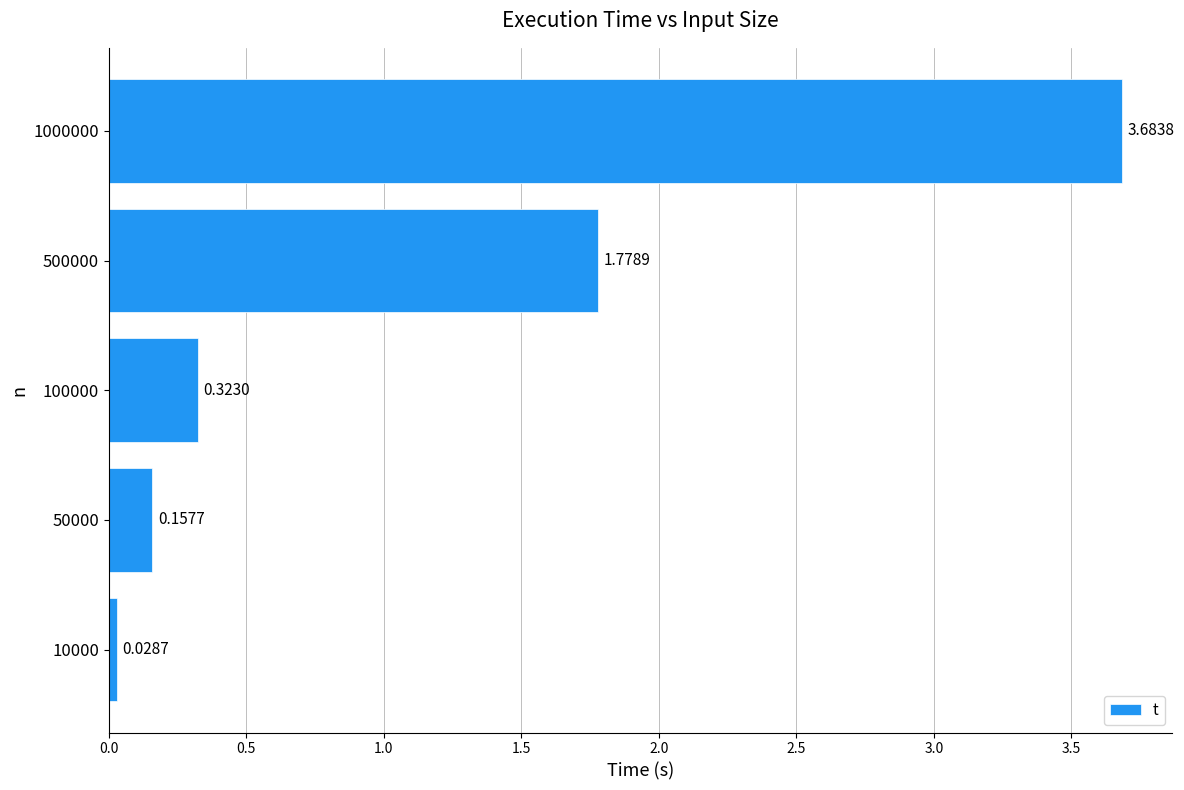

What is the difference between the second highest and second lowest values?

1.6